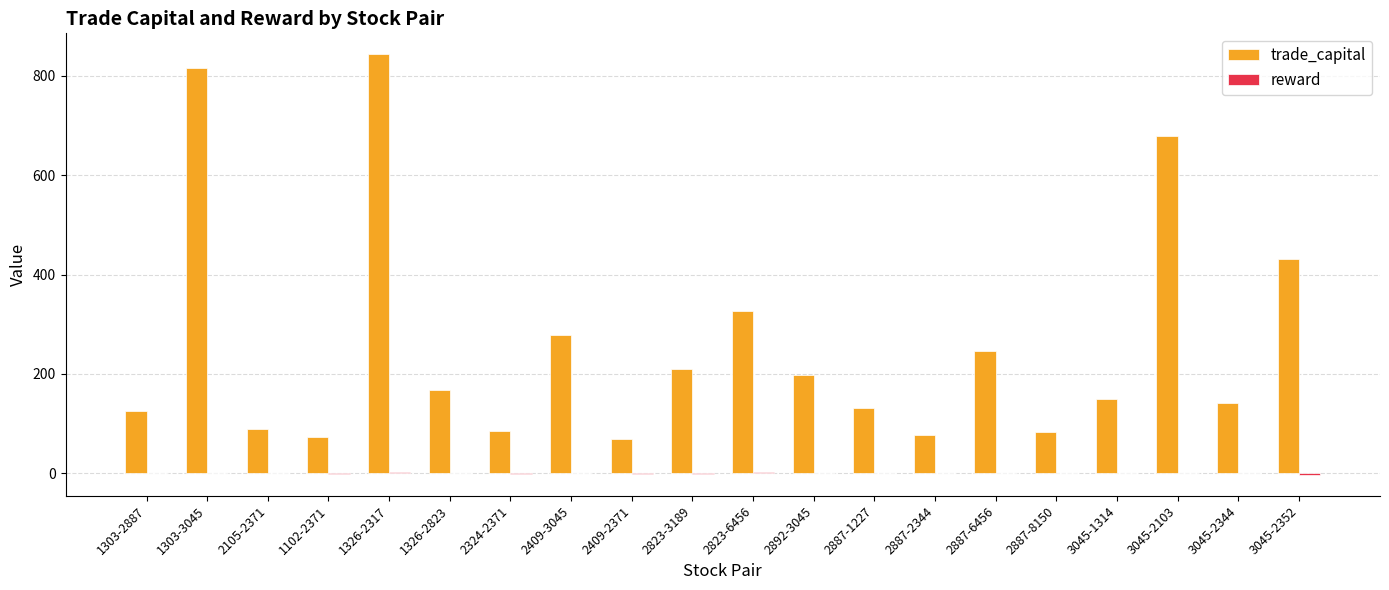

At which label does trade_capital reach its peak?

1326-2317